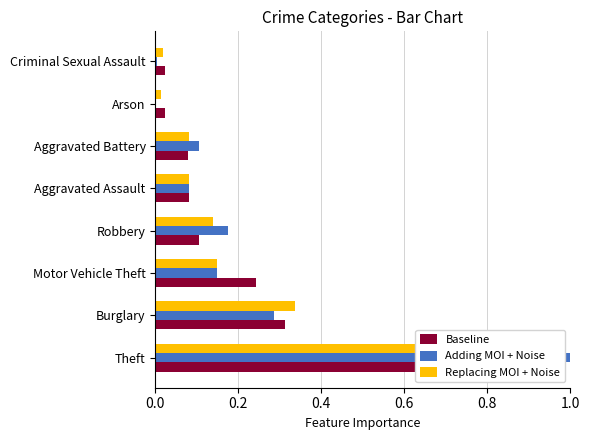

What is the difference between the highest and lowest values at Theft?

0.1